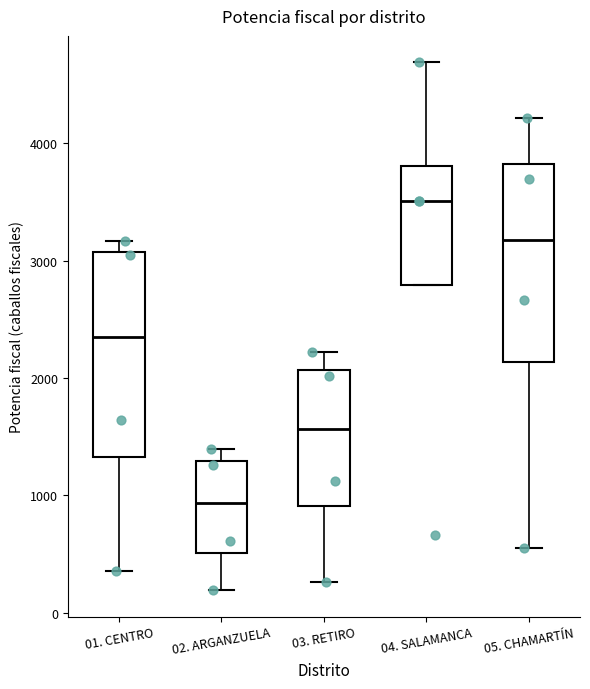

Reading left to right, transcribe this box plot: for each box, give where its median line is, the range the box spans, and where its two whiskers end, as read against the y-axis. The values are not printed on the chart, so give them approximately, as read against the axis.

01. CENTRO: median 2300, box 1300 to 3100, whiskers 400 to 3200
02. ARGANZUELA: median 900, box 500 to 1300, whiskers 200 to 1400
03. RETIRO: median 1600, box 900 to 2100, whiskers 300 to 2200
04. SALAMANCA: median 3500, box 2800 to 3800, whiskers 2800 to 4700
05. CHAMARTÍN: median 3200, box 2100 to 3800, whiskers 500 to 4200